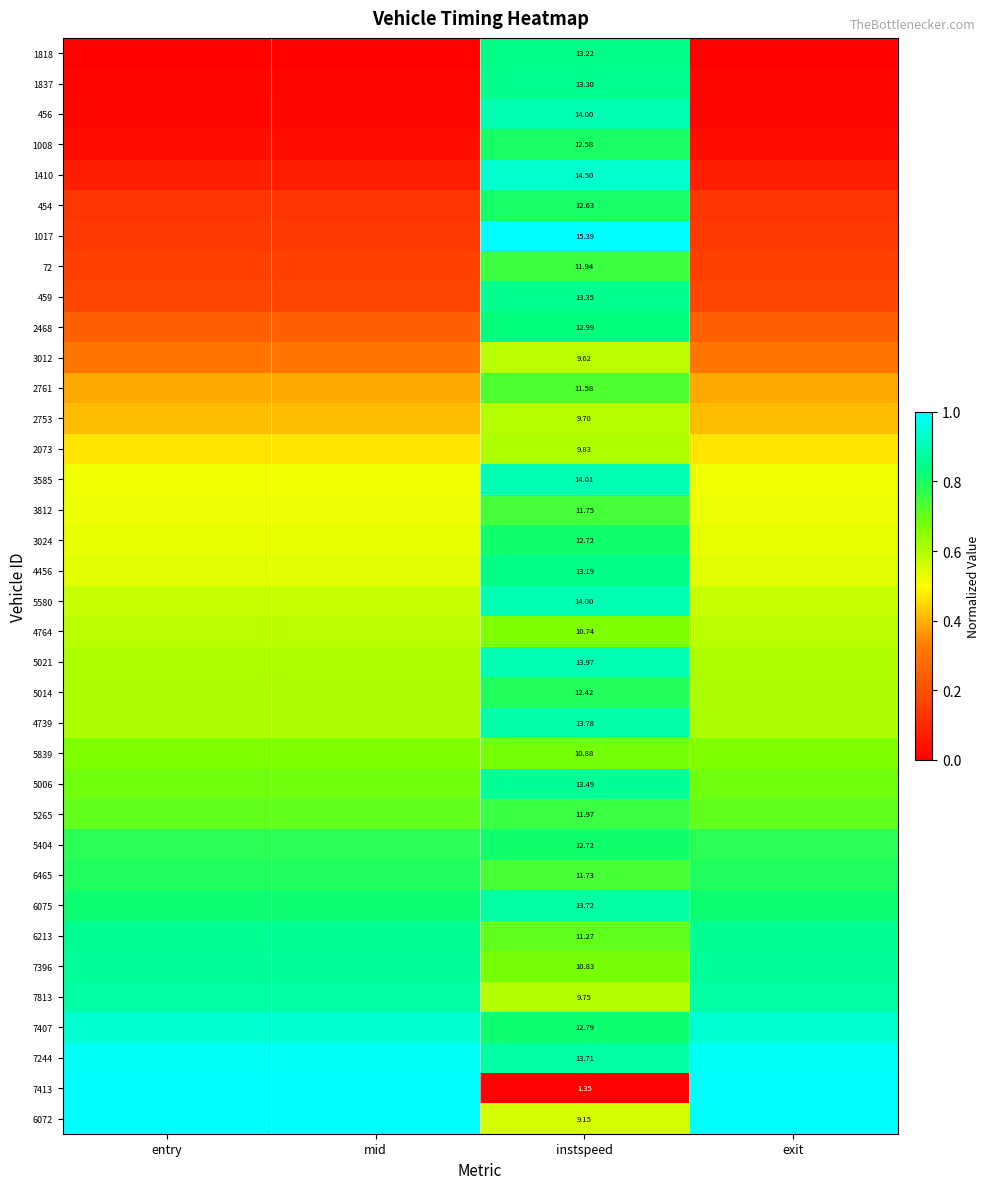

True or false: 2468 has a value of 0.8 at instspeed.

True